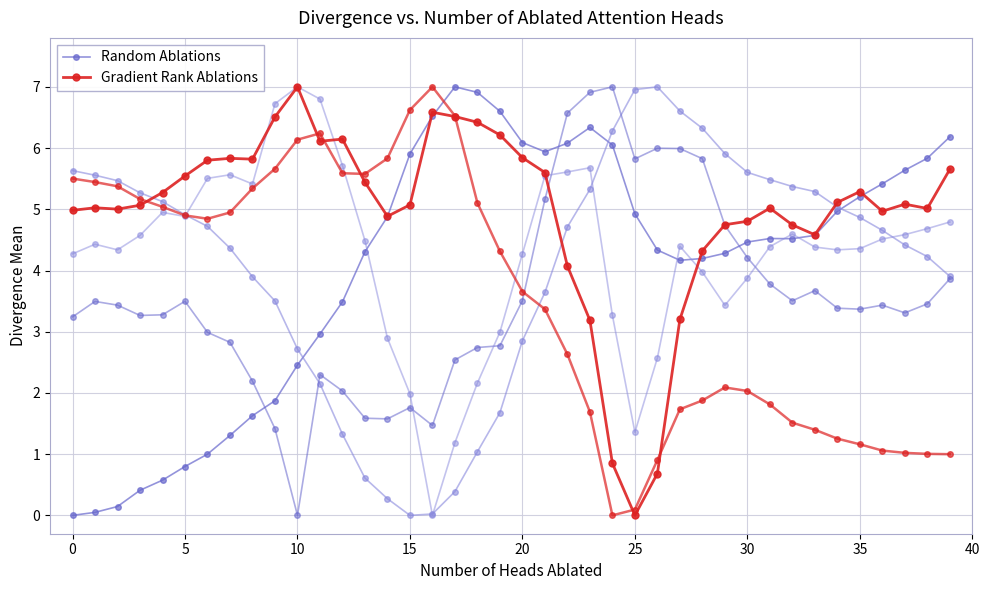

True or false: Gradient Rank Ablations has more than 2 interior local peaks.

True